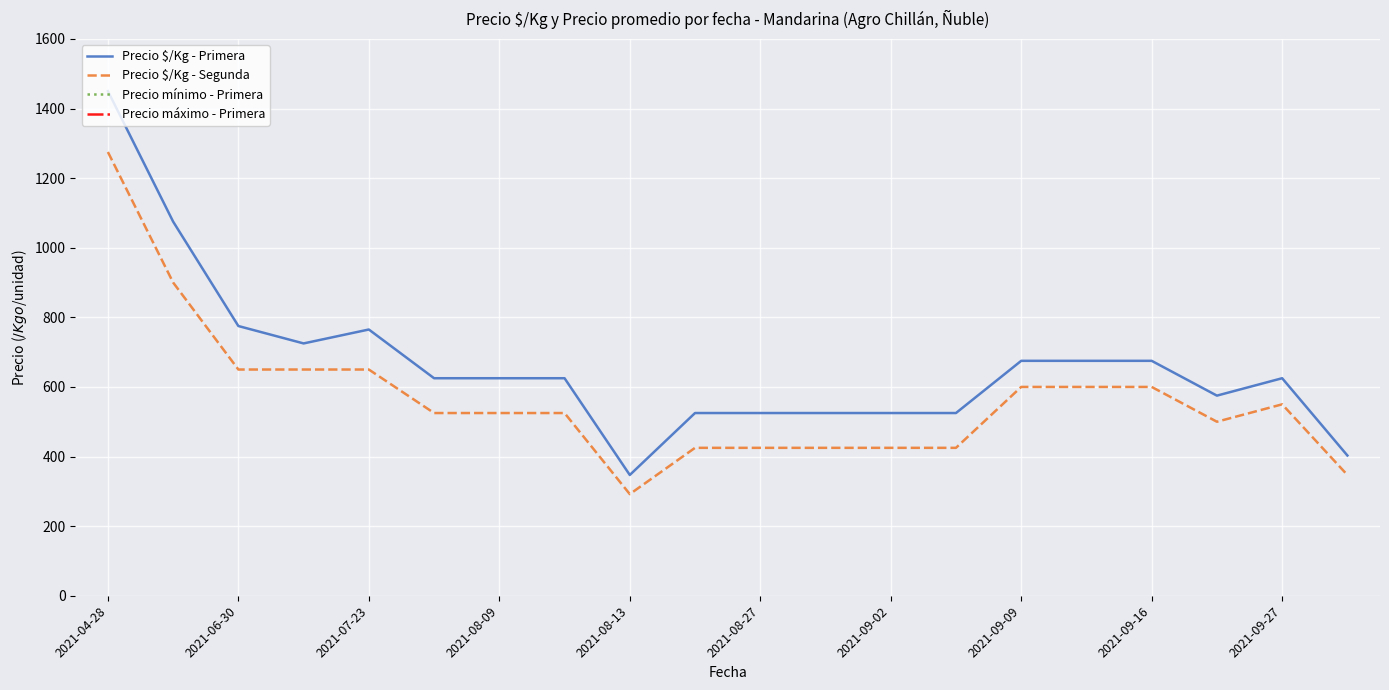

Where does the Precio $/Kg - Segunda series first go above 525?

2021-04-28